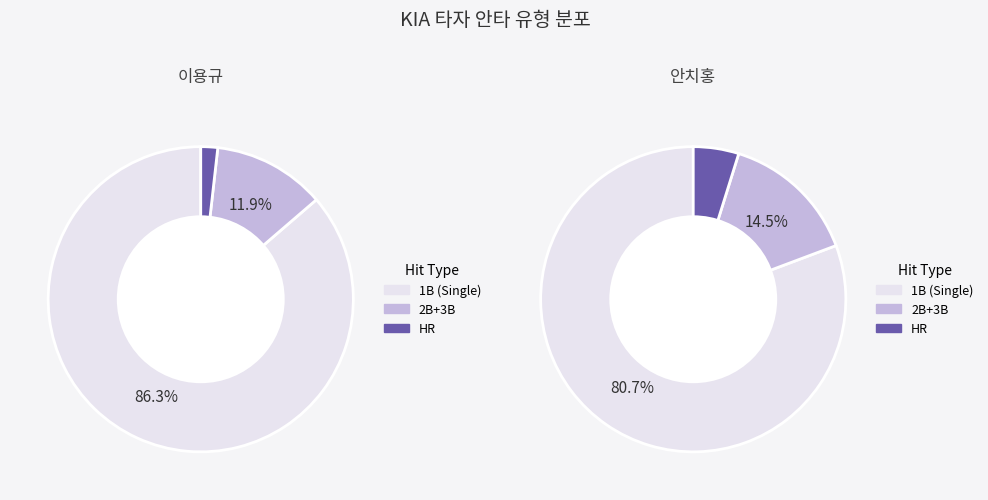

Is 김원섭 the majority of the pie?

No